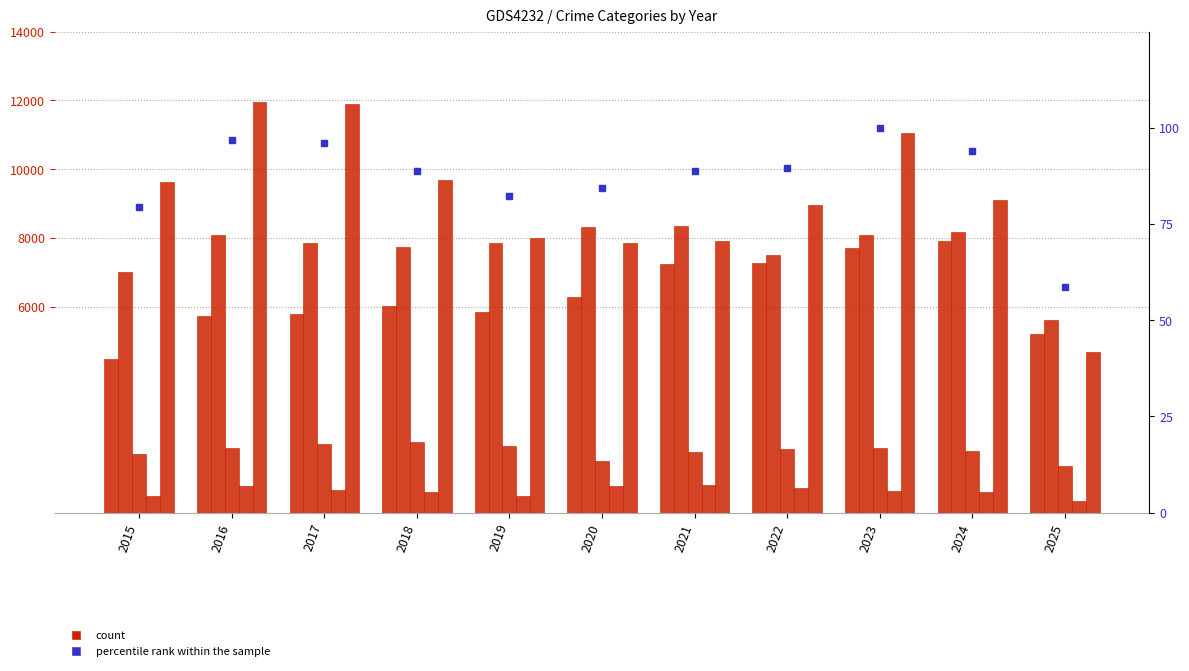

Which series has the largest total across all categories?

Robbery